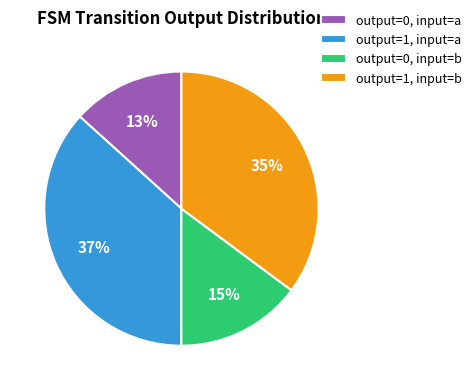

Rank the categories by value from lowest to highest.

output=0, input=a, output=0, input=b, output=1, input=b, output=1, input=a